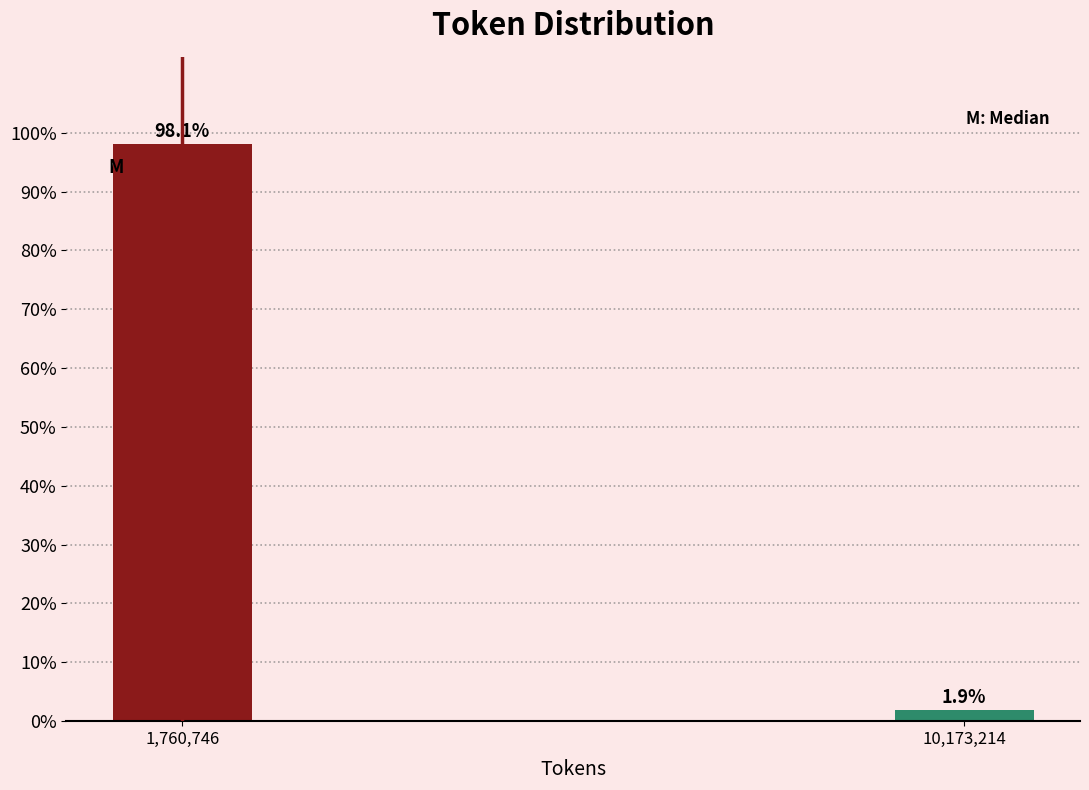

Reading left to right, extract all data points from this chart.

98.1	1.9